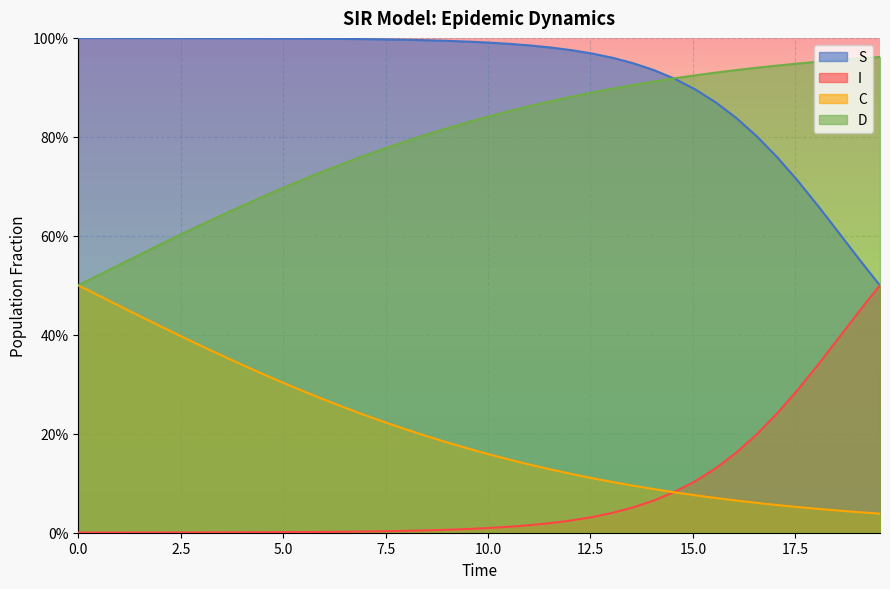

What is the maximum value shown in the chart?

1.0